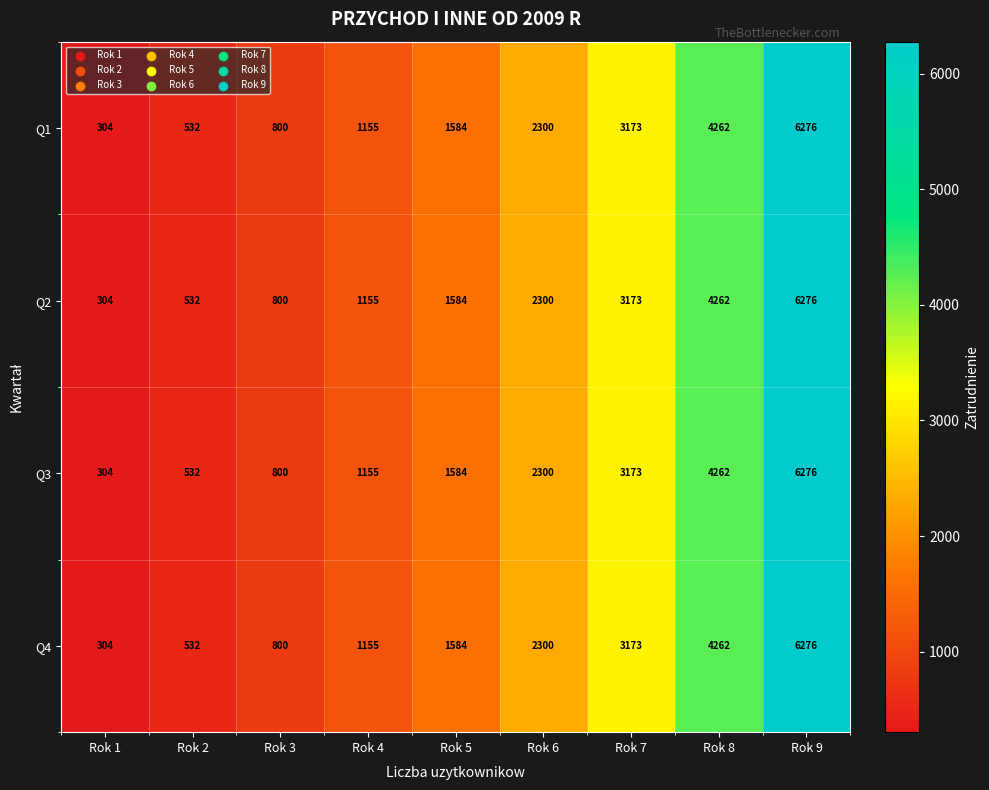

At which label is Q1 closest to 3290?

Rok 7